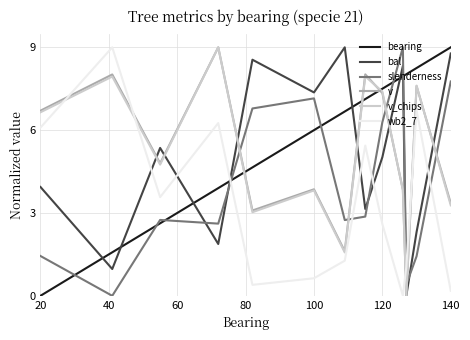

Which series has the largest total across all categories?

bearing